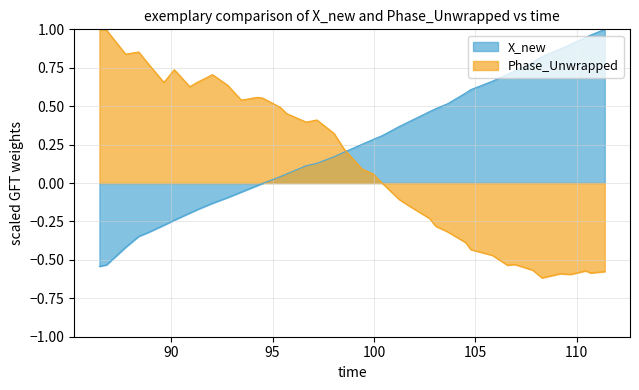

Rank the series by their average value, from lowest to highest.

Phase_Unwrapped, X_new